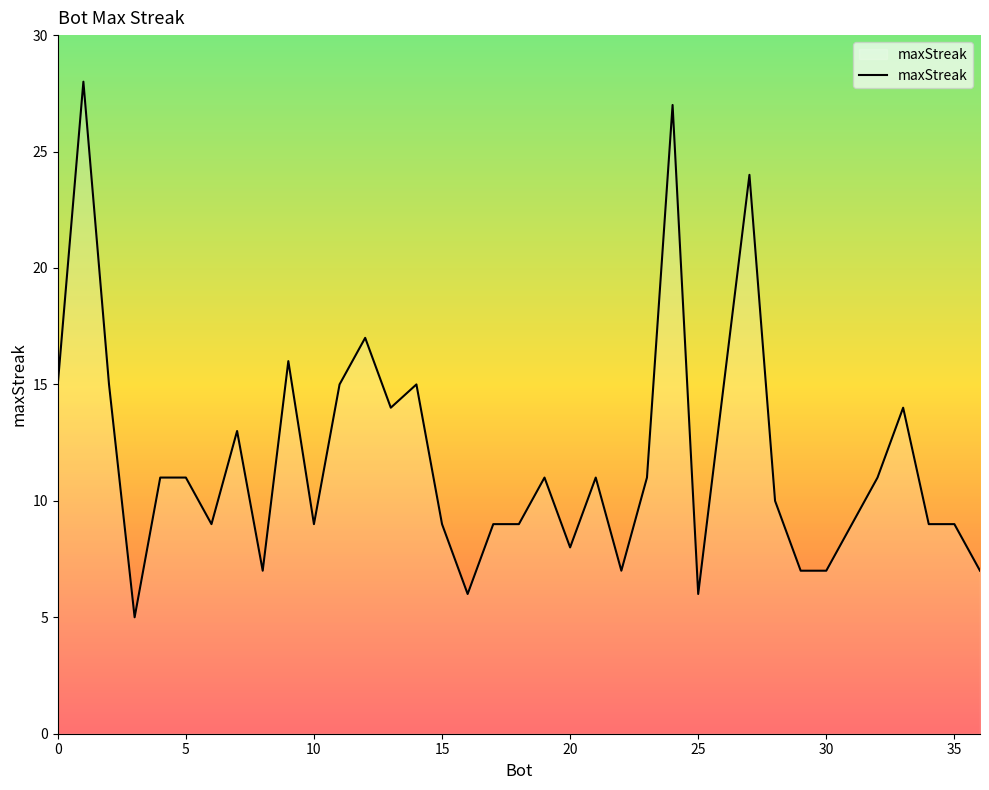

What is the minimum value shown in the chart?

5